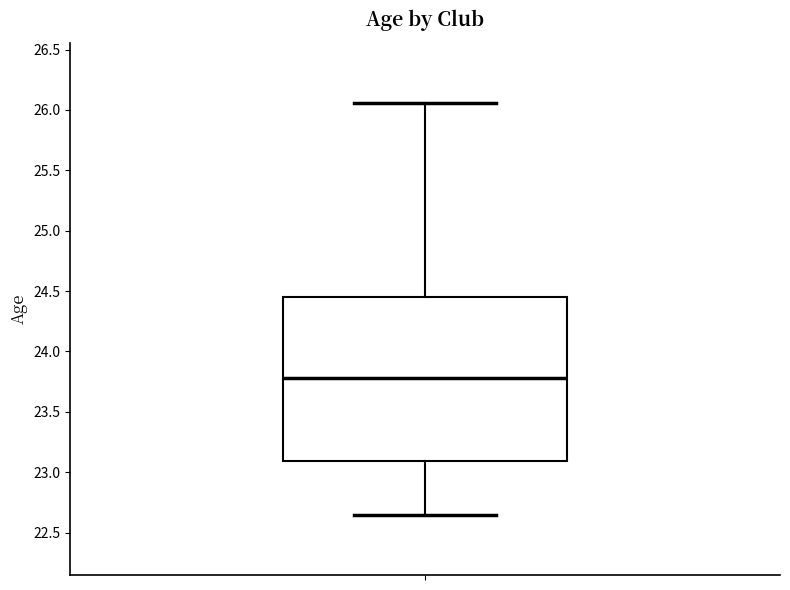

Transcribe this box plot: give where the median line is, the range the box spans, and where the two whiskers end, as read against the y-axis. The values are not printed on the chart, so give them approximately, as read against the axis.

median 23.80, box 23.10 to 24.45, whiskers 22.65 to 26.05